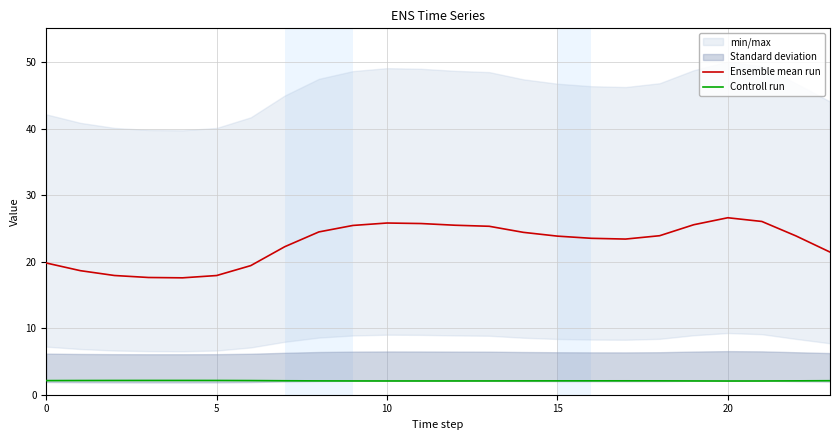

What is the sum of all Controll run values?

50.3